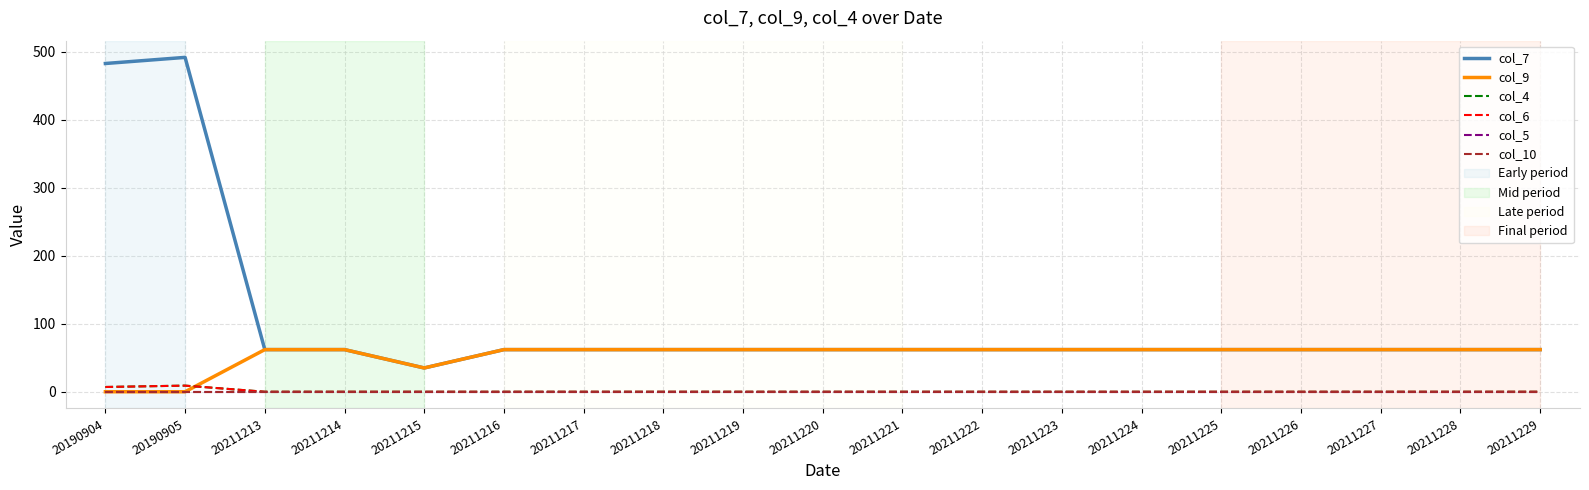

Which category has the lowest value in the col_4 series?

20211213